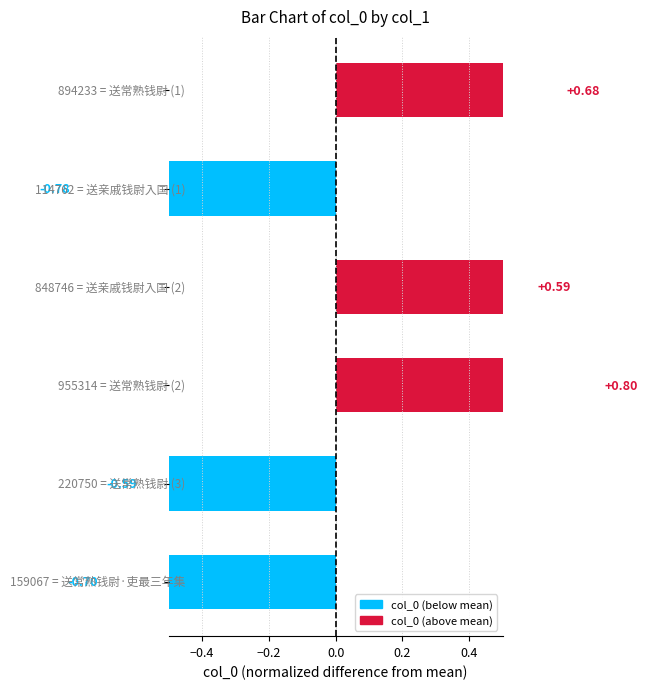

Reading right to left, transcribe all the data shown in this chart.

-0.7	-0.6	0.8	0.6	-0.8	0.7